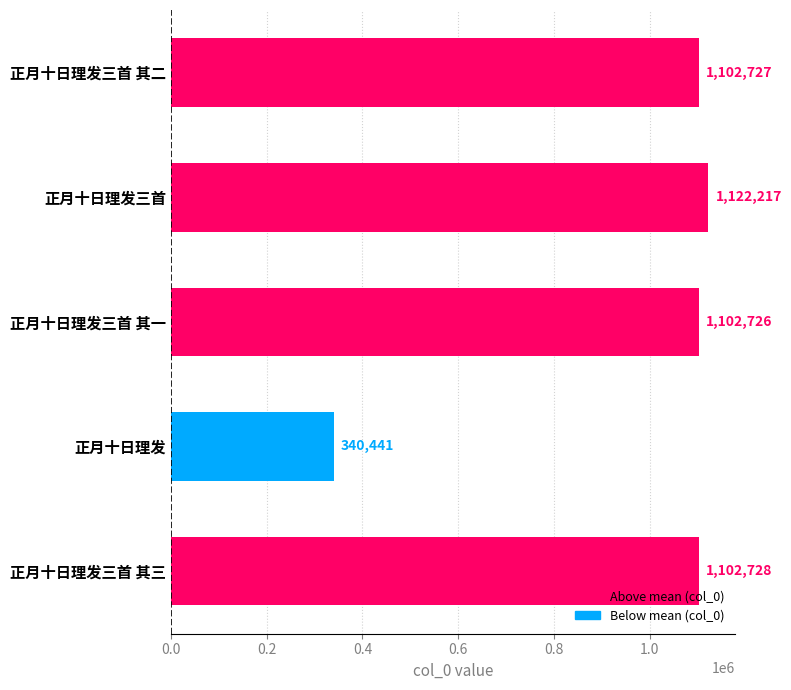

Reading top to bottom, transcribe all the data shown in this chart.

1102727	1122217	1102726	340441	1102728